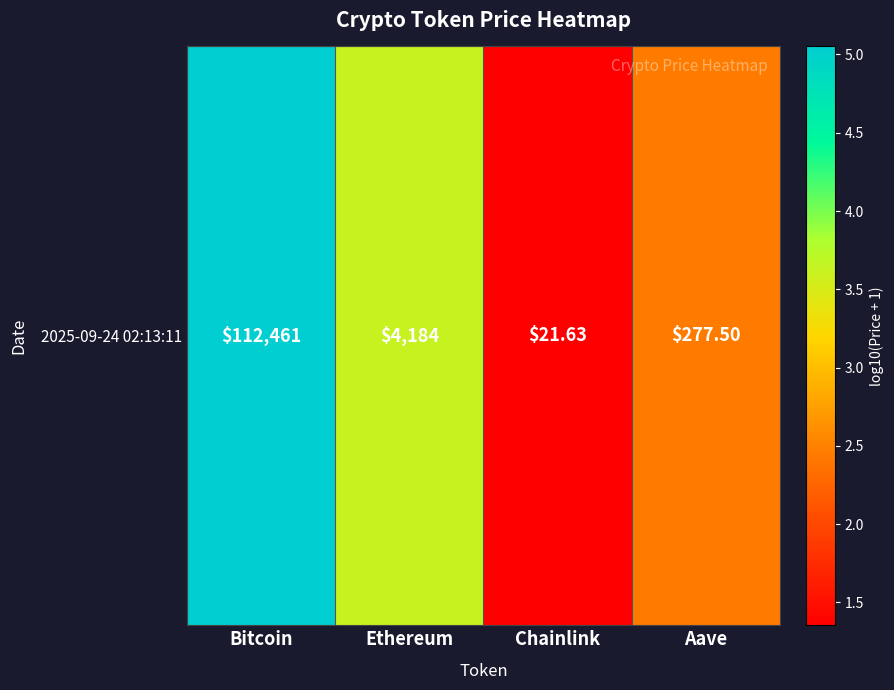

Which has a higher value, Bitcoin or Ethereum?

Bitcoin